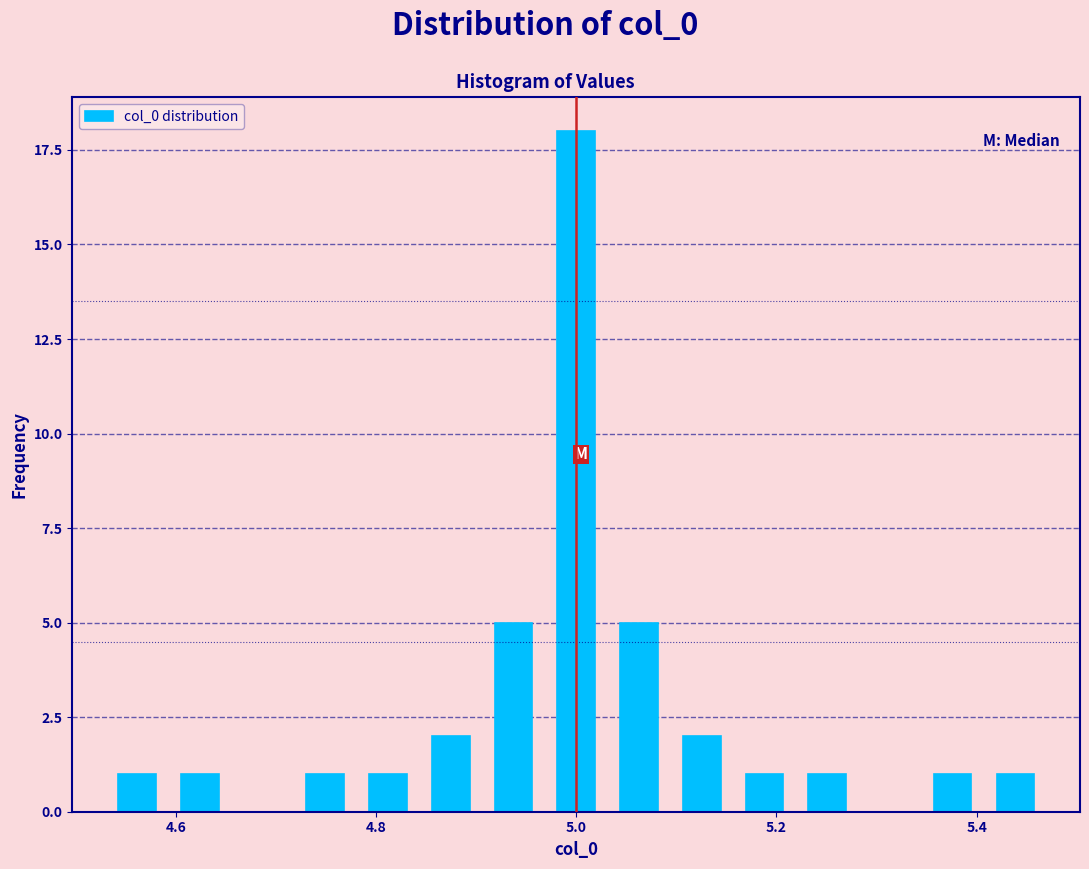

Read against the x-axis, roughly where is the centre of the tallest bar?

5.00